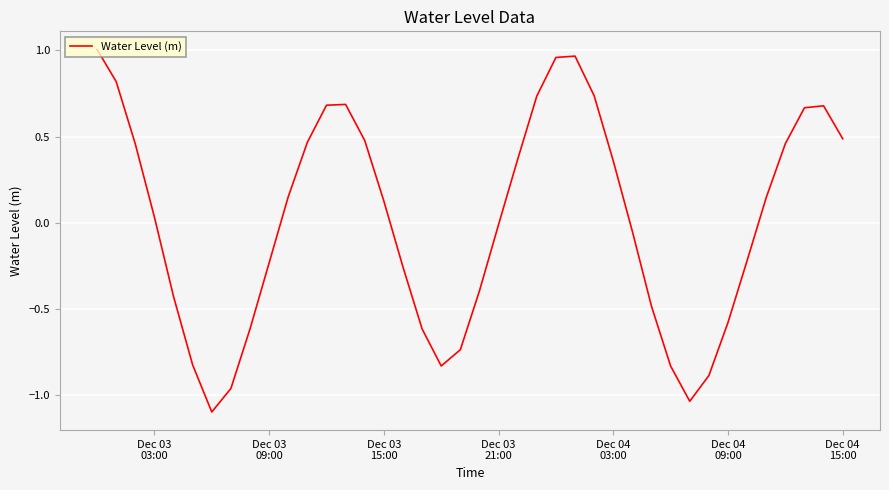

How many values are below 0?

19